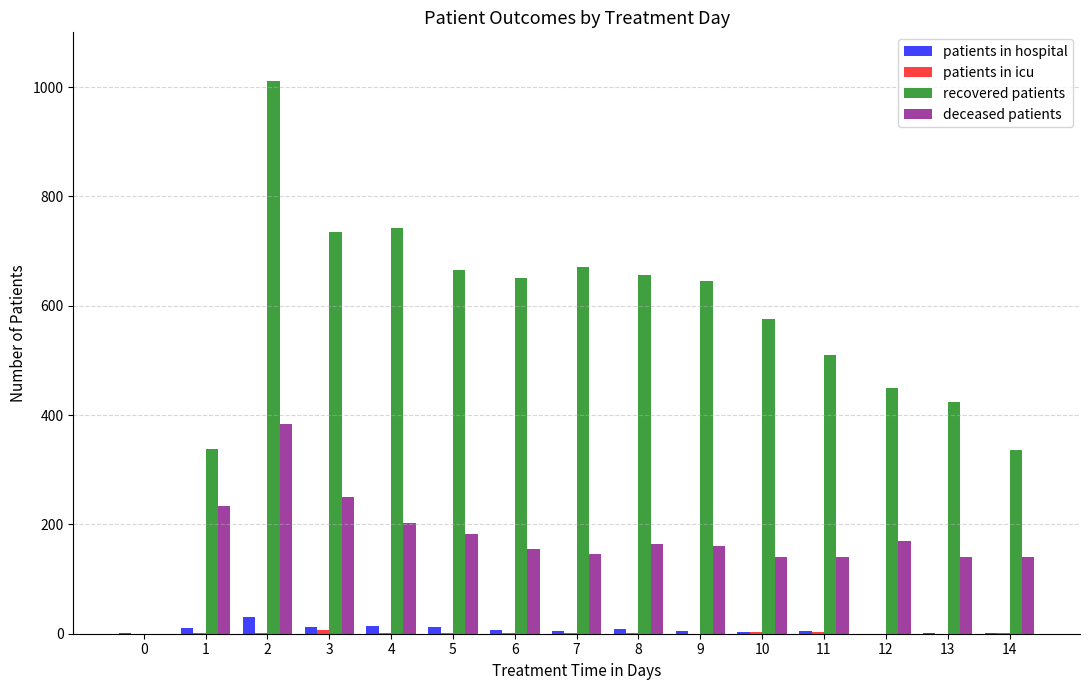

Are the bars grouped side by side (vs. stacked)?

Yes